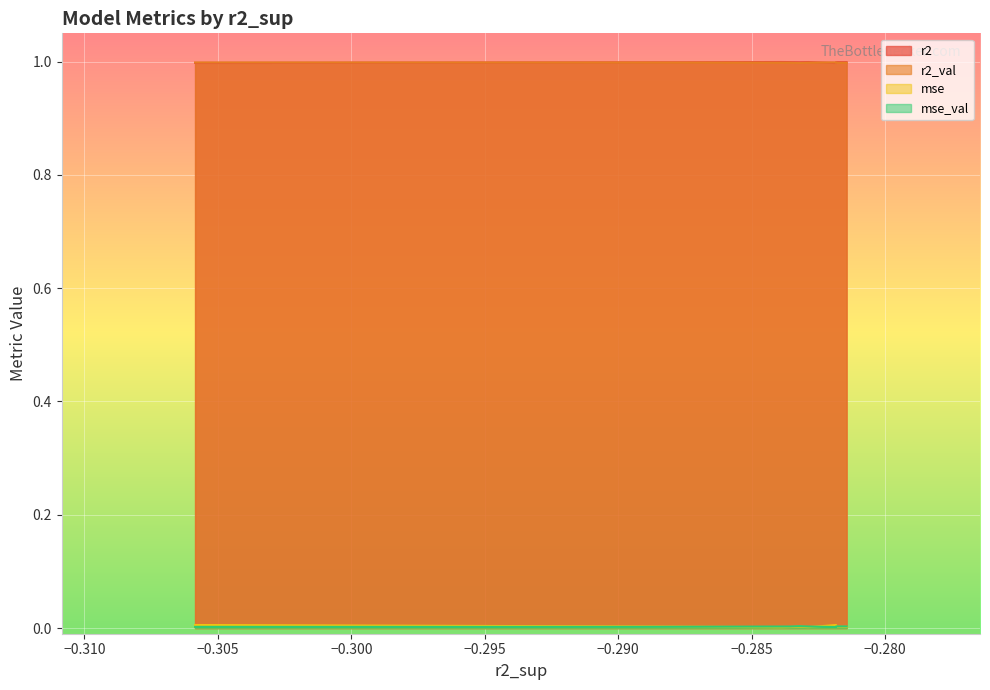

What is the maximum value shown in the chart?

1.0